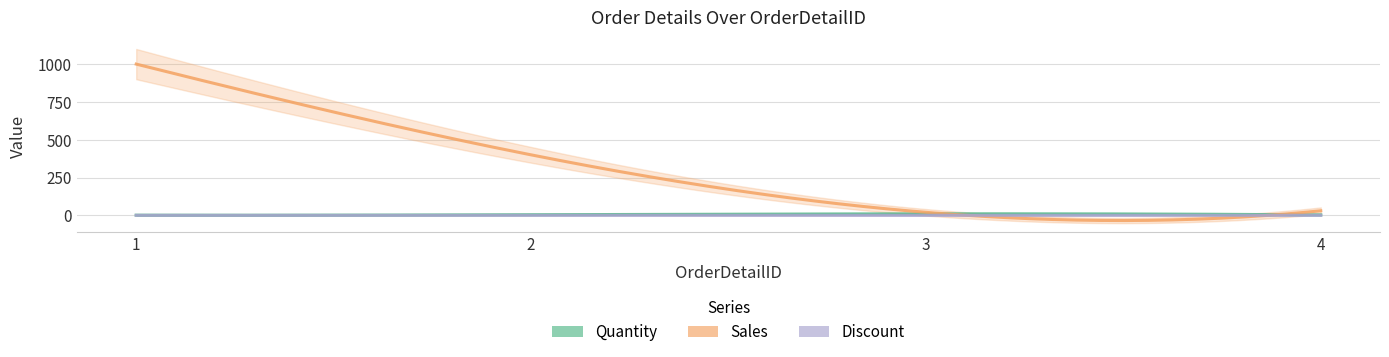

The Quantity series shows 15.1 at 3. True or false?

False